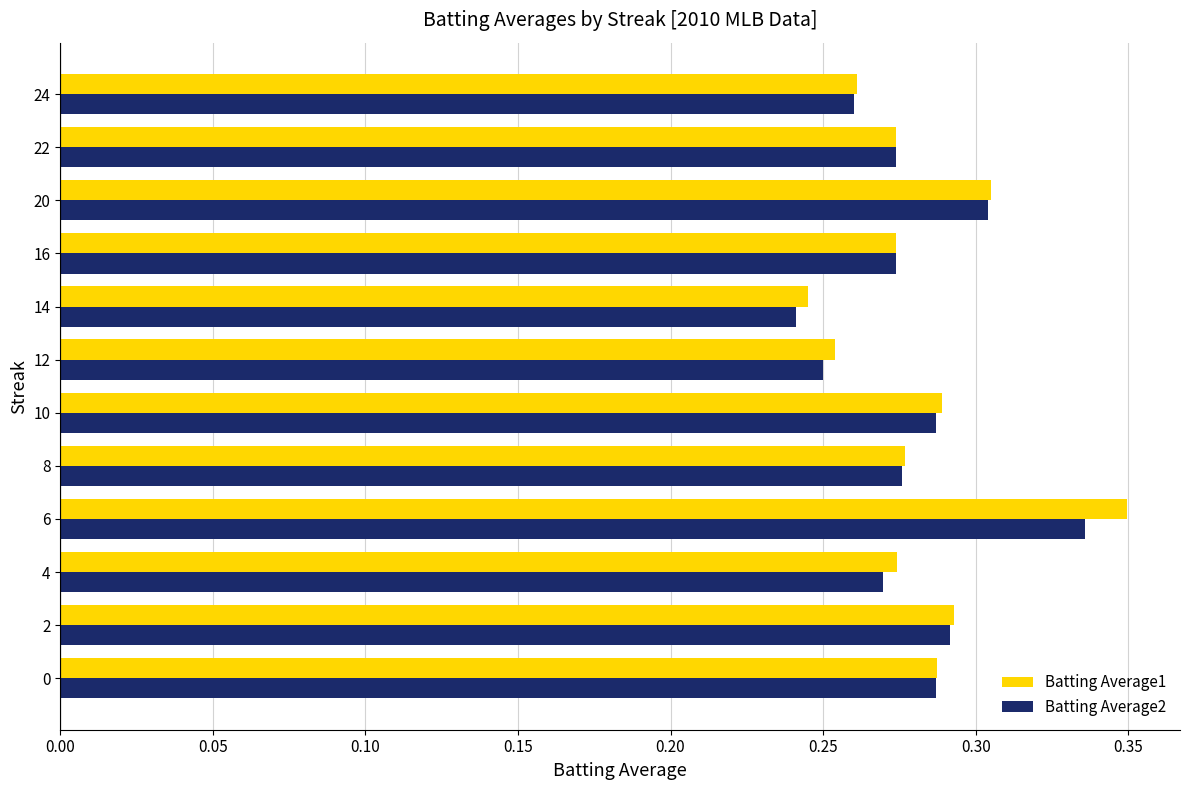

What is the sum of the Batting Average2 values at 10 and 14?

0.5